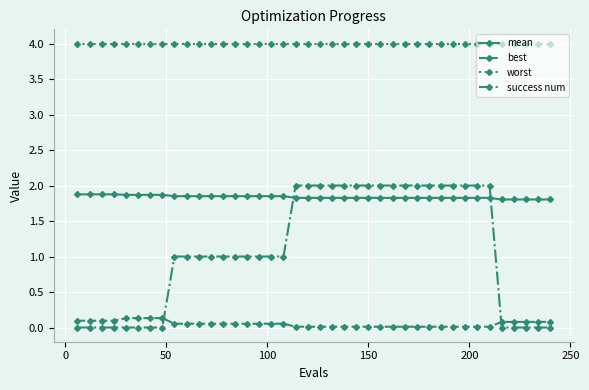

How many lines are shown in the chart?

4